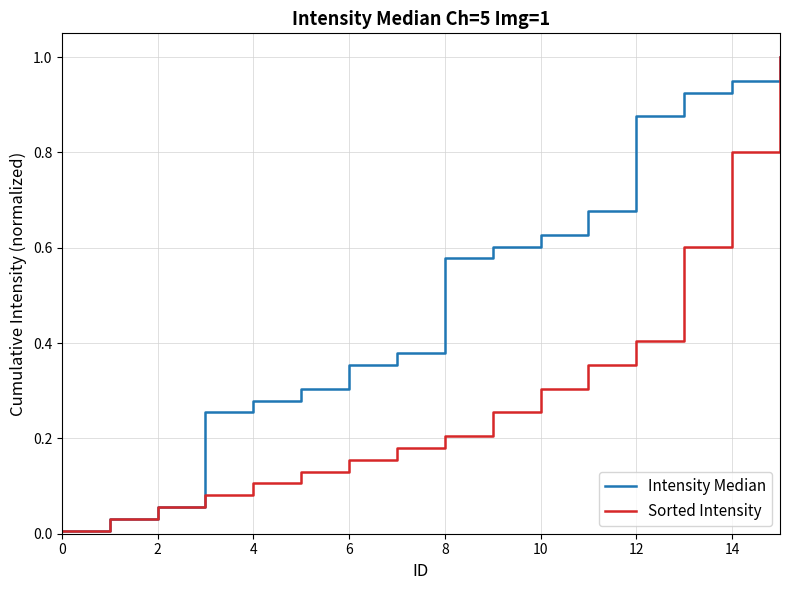

Rank the series by their average value, from lowest to highest.

Sorted Intensity, Intensity Median